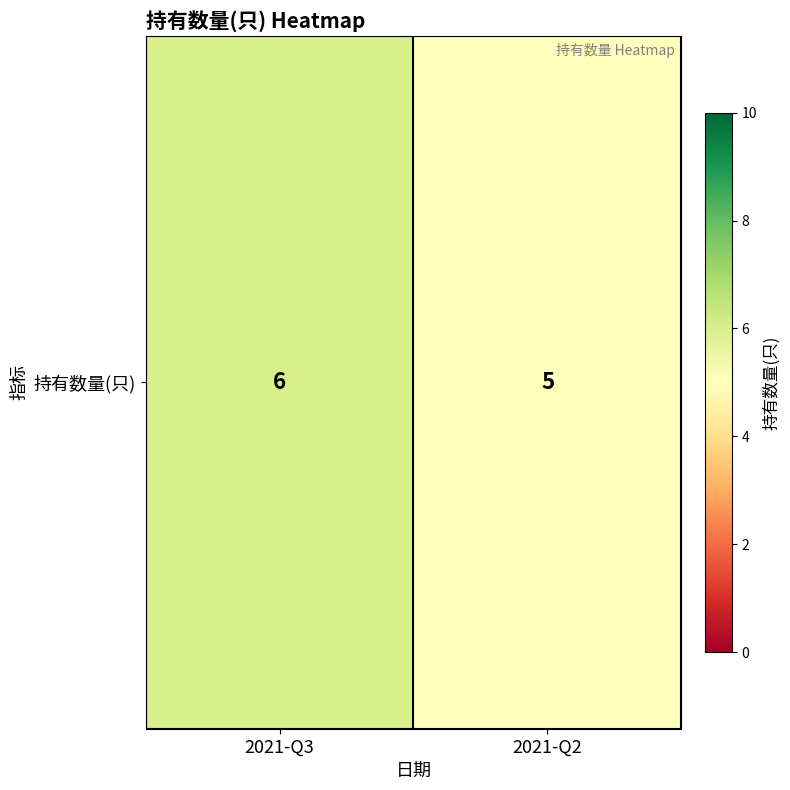

Reading left to right, extract all data points from this chart.

2021-Q3=6	2021-Q2=5